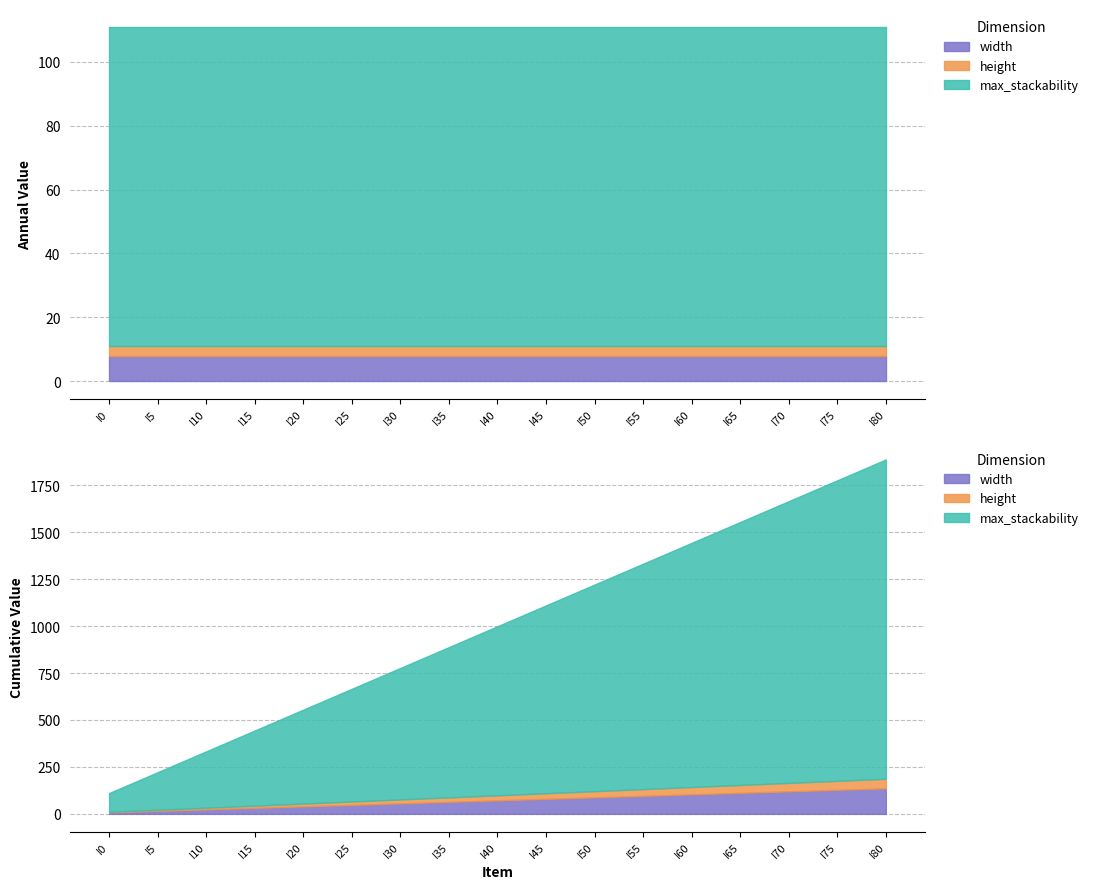

True or false: width and height intersect in this chart.

False